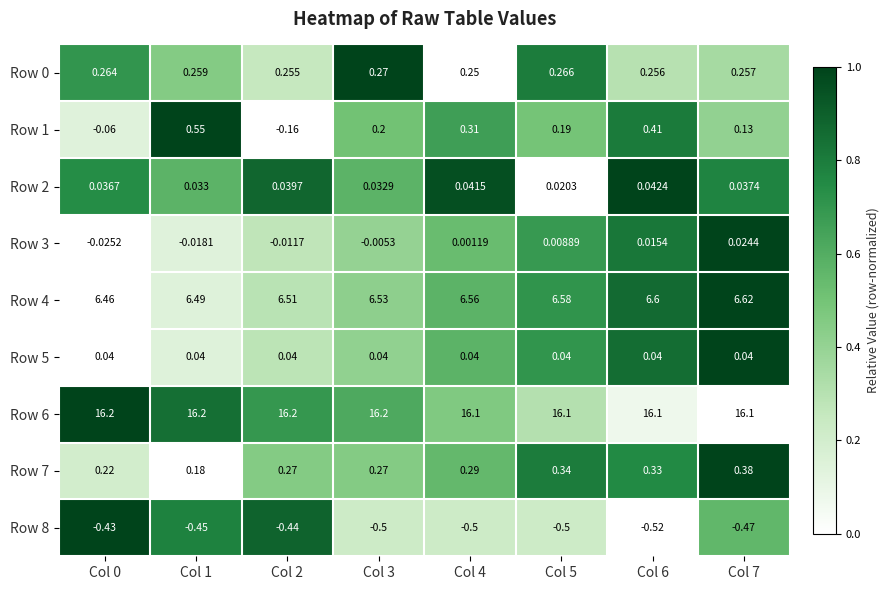

Which has a higher value, Col 1 or Col 6?

Col 1